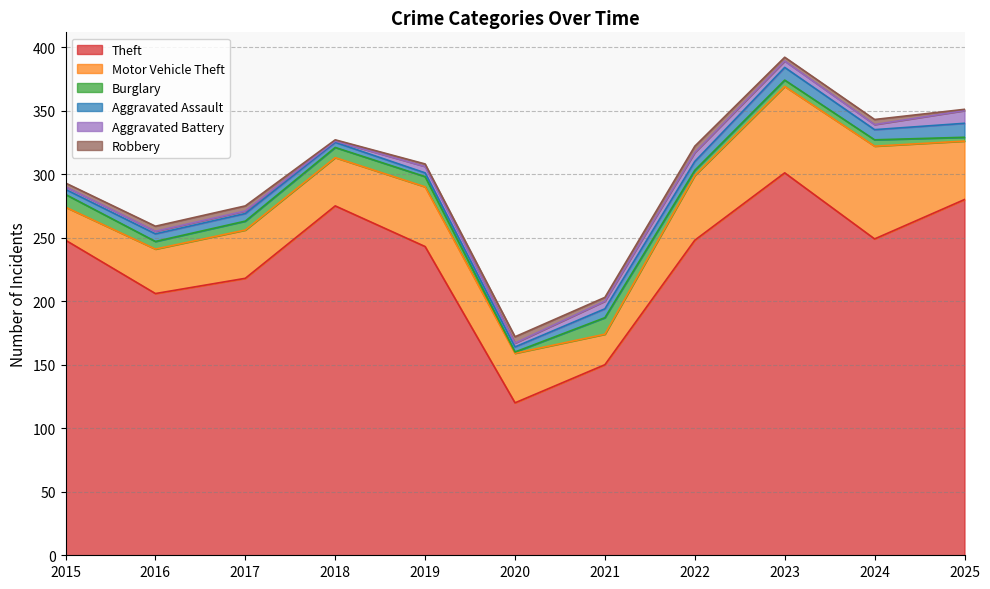

What is the difference between the highest and lowest values at 2021?

147